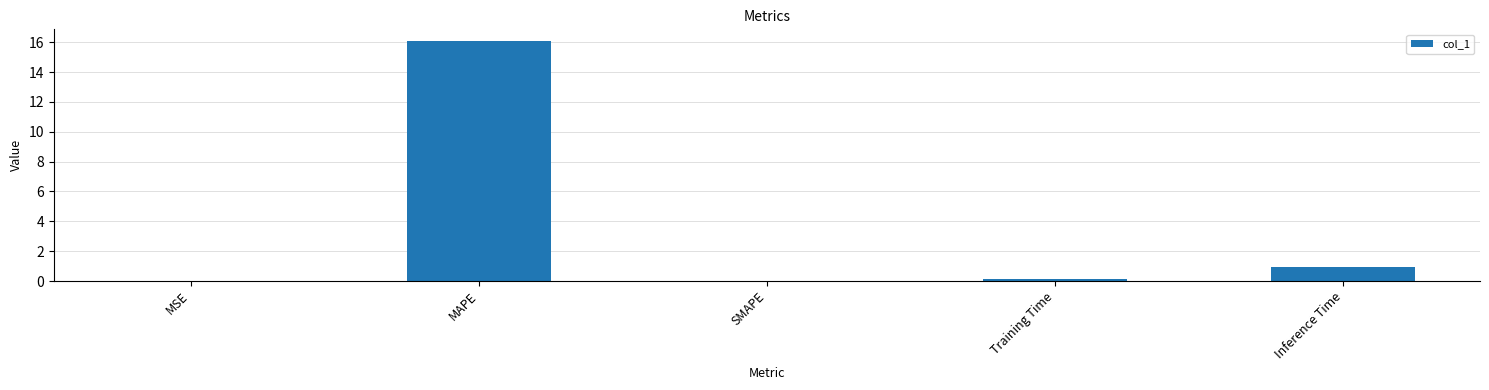

Between MAPE and Inference Time, which is larger?

MAPE